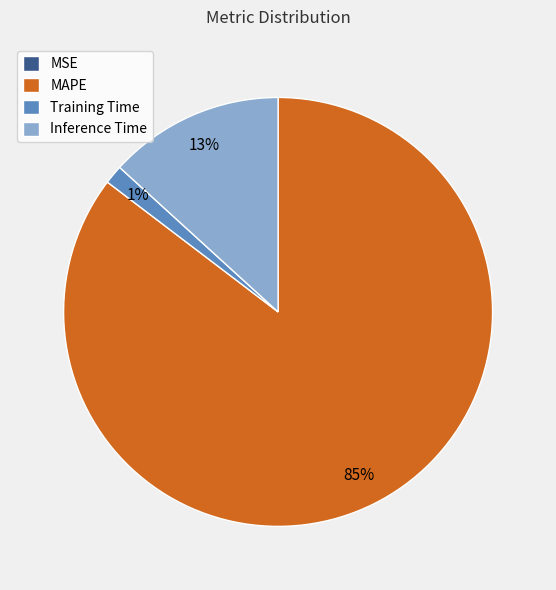

What percentage is the Training Time slice, to the nearest percent?

1%